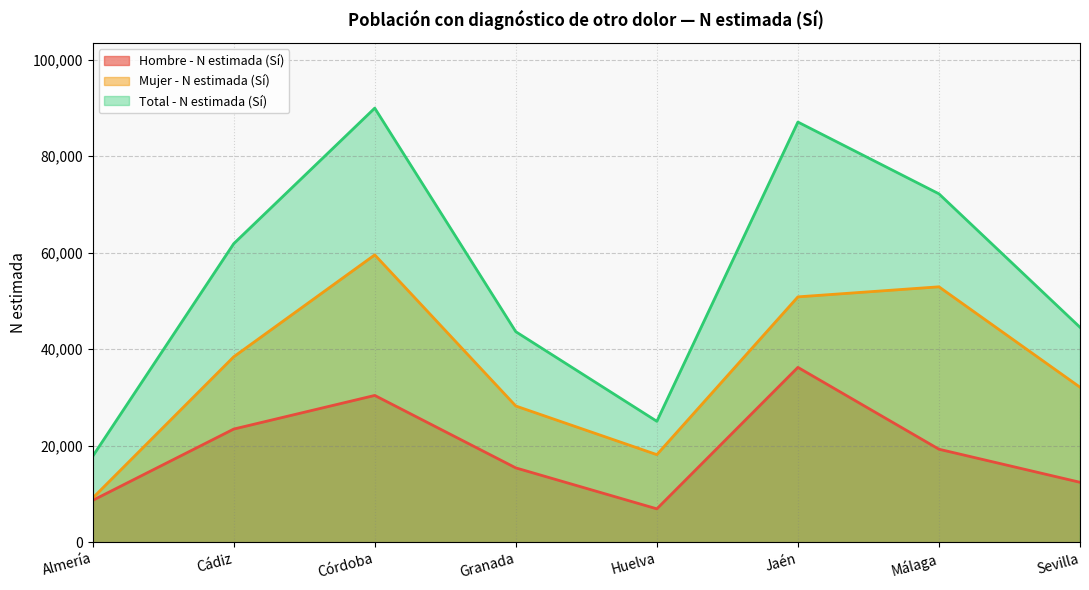

List the labels in order of Mujer - N estimada (Sí) value, smallest first.

Almería, Huelva, Granada, Sevilla, Cádiz, Jaén, Málaga, Córdoba